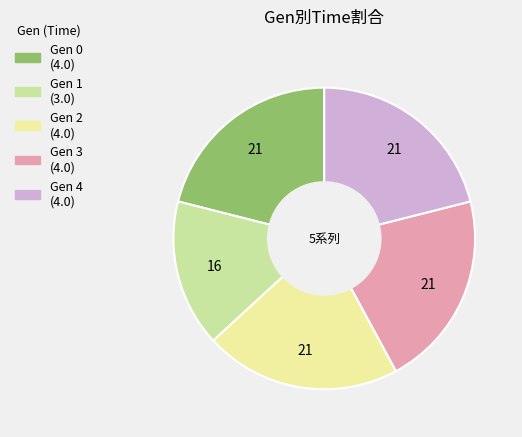

Is there a majority slice in this chart?

No